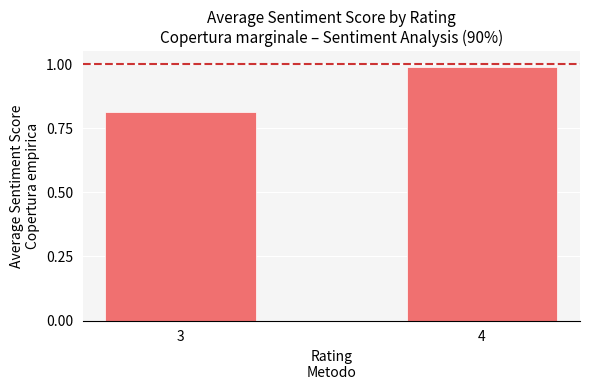

What is the value of the 2nd bar from the left?

1.0